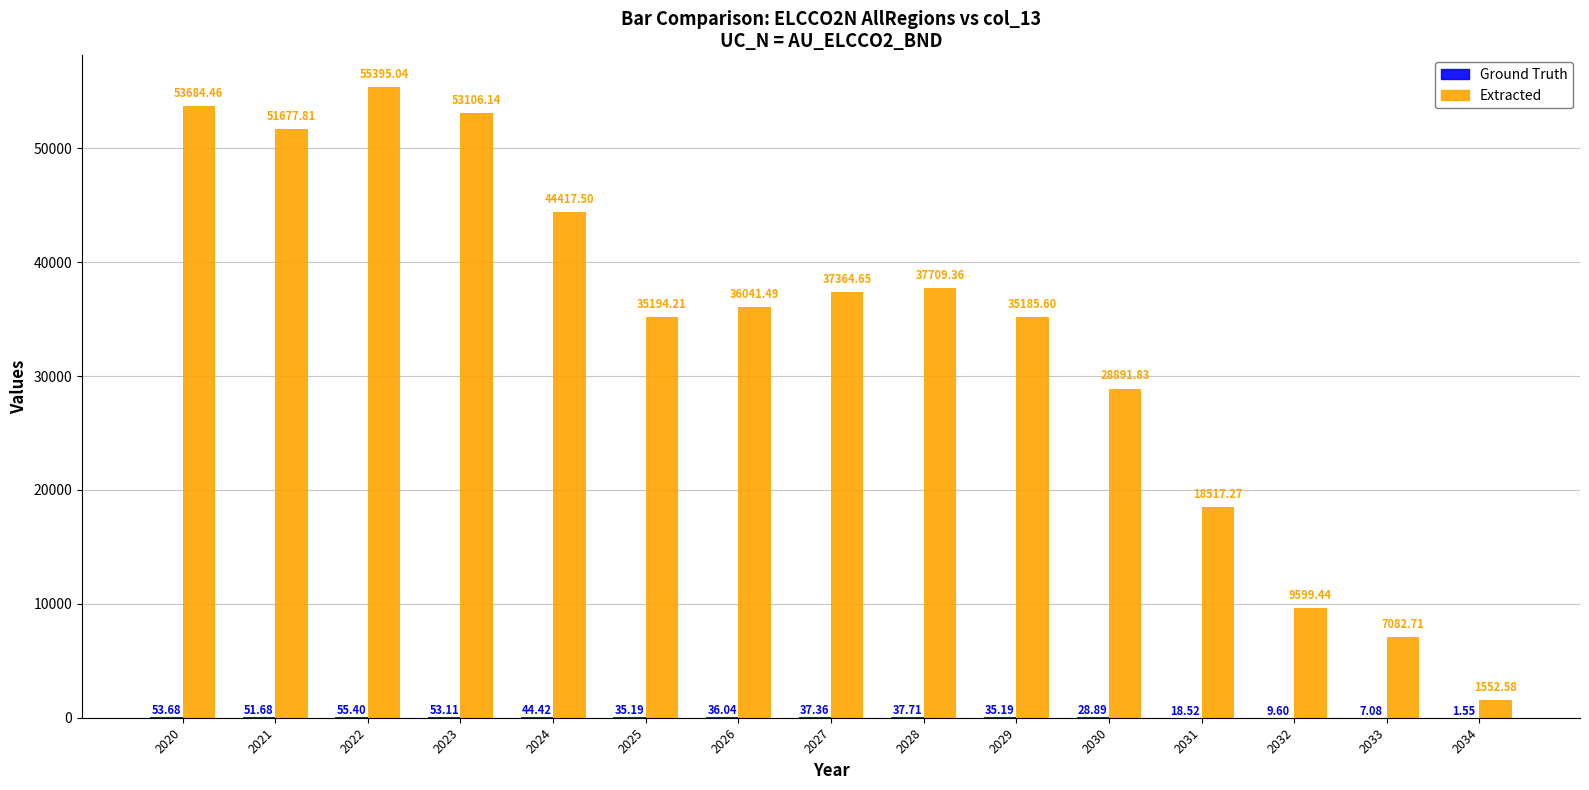

What is the sum of the Extracted values at 2028 and 2022?

93104.4